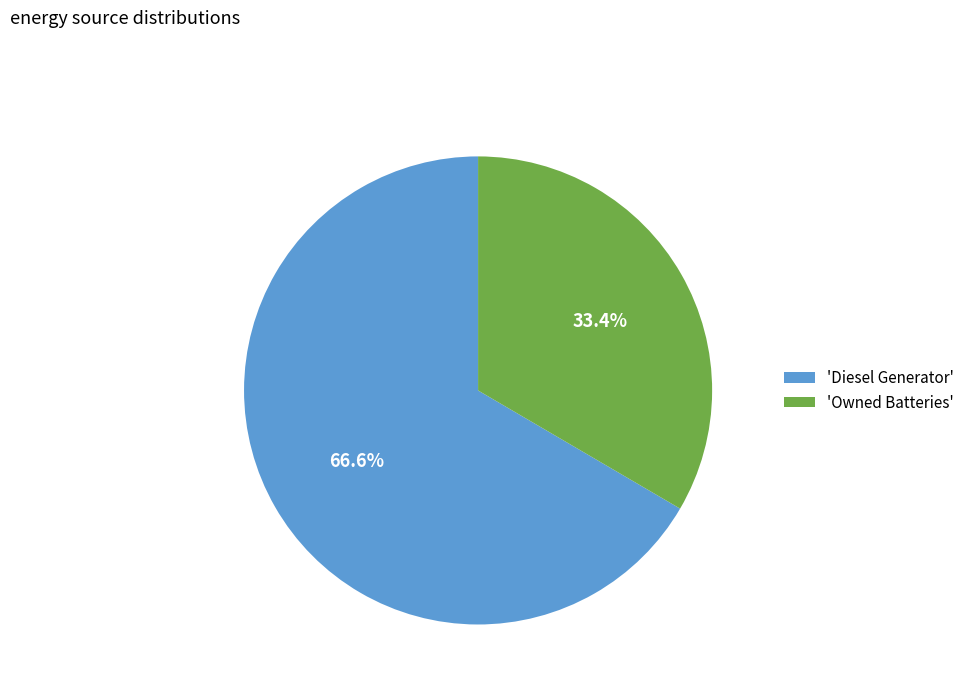

How many slices are in this pie chart?

2